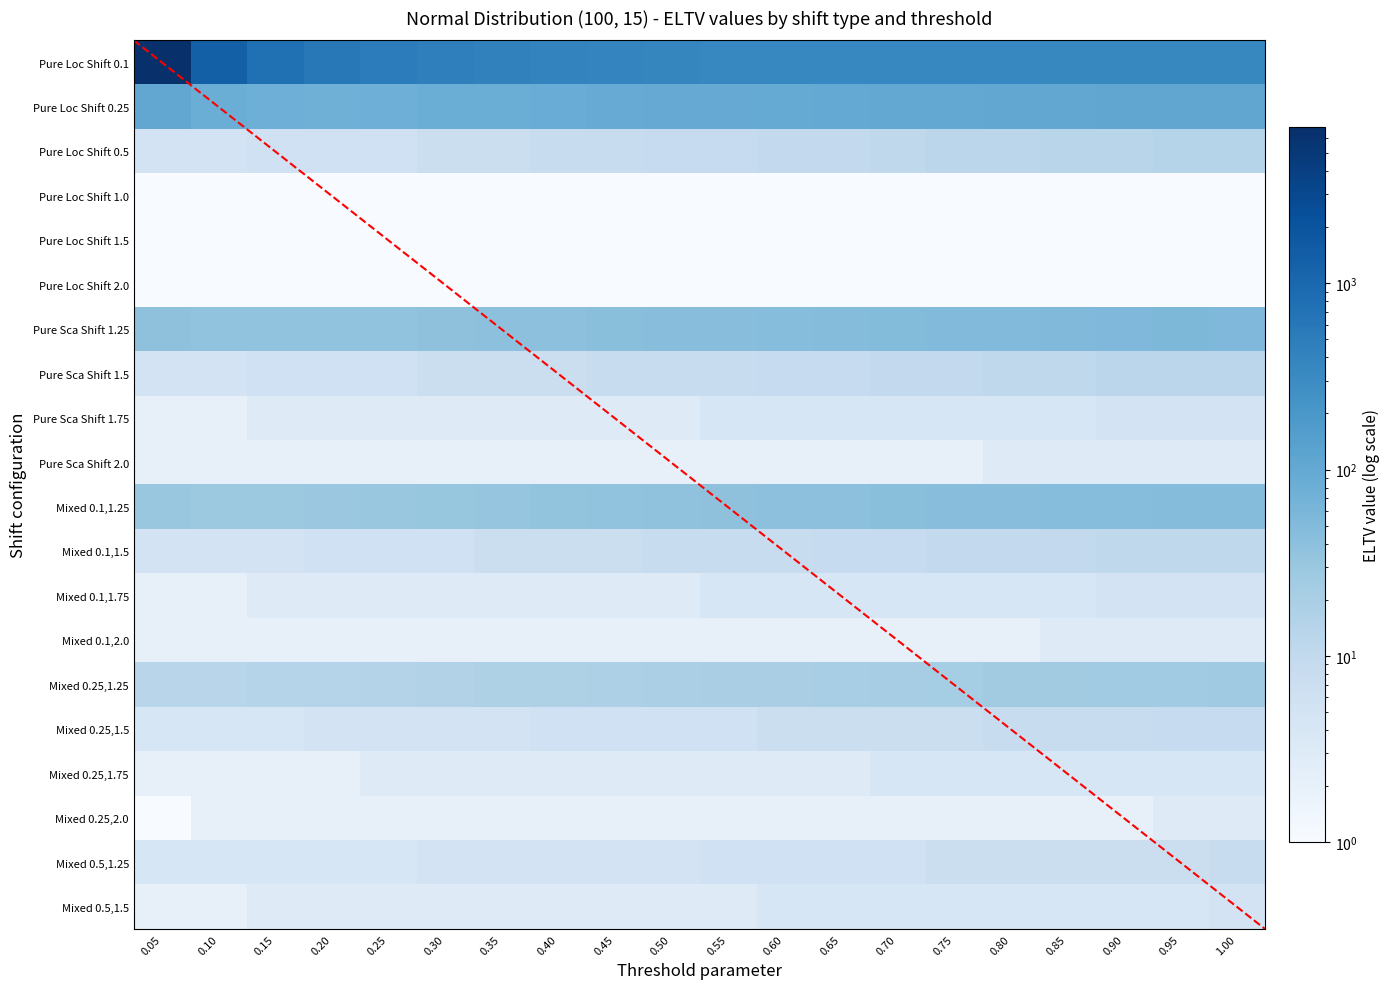

What is the lowest value of the Pure Loc Shift 0.1 series?

344